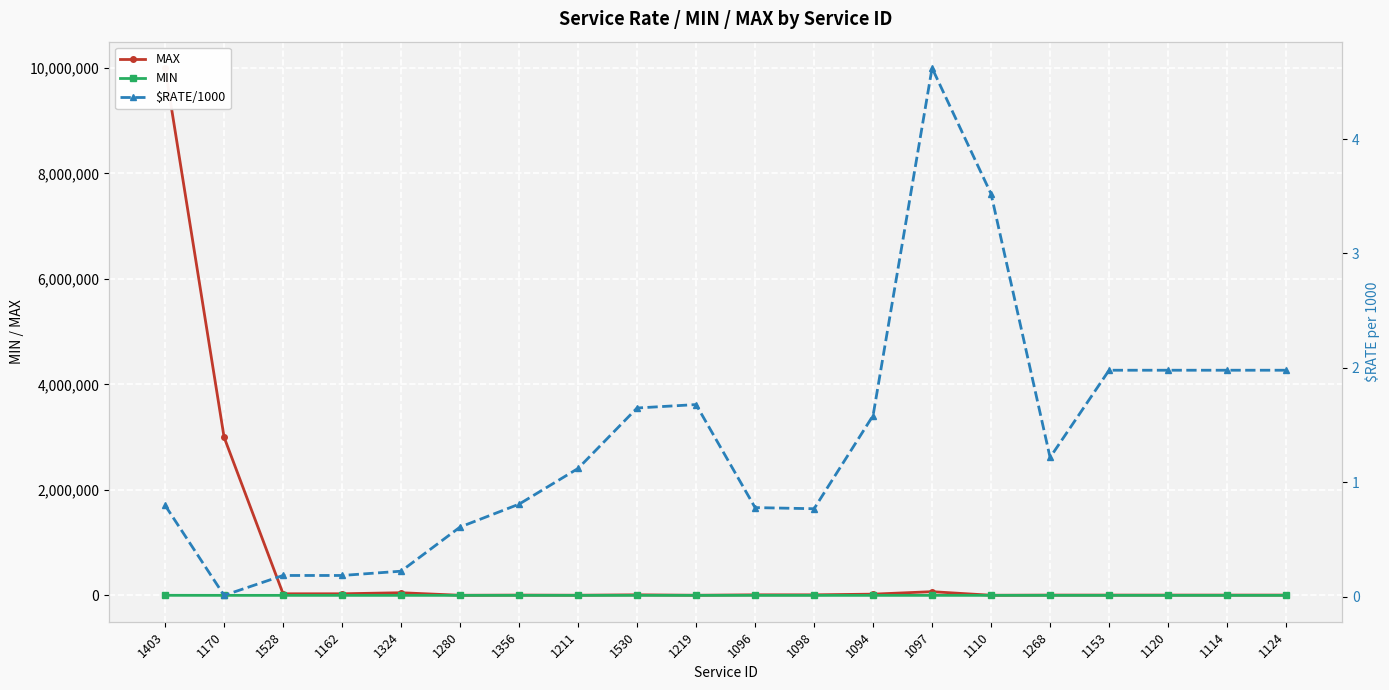

Reading left to right, transcribe all the data shown in this chart.

MAX: 1403=10000000.0	1170=3000000.0	1528=30000.0	1162=30000.0	1324=50000.0	1280=1500.0	1356=5000.0	1211=2500.0	1530=10000.0	1219=2000.0	1096=10000.0	1098=10000.0	1094=23000.0	1097=70000.0	1110=2000.0	1268=5000.0	1153=5000.0	1120=5000.0	1114=5000.0	1124=5000.0
MIN: 1403=1000.0	1170=50.0	1528=10.0	1162=10.0	1324=10.0	1280=50.0	1356=20.0	1211=50.0	1530=100.0	1219=100.0	1096=20.0	1098=10.0	1094=10.0	1097=20.0	1110=50.0	1268=20.0	1153=20.0	1120=20.0	1114=20.0	1124=20.0
$RATE/1000: 1403=0.8	1170=0.0	1528=0.2	1162=0.2	1324=0.2	1280=0.6	1356=0.8	1211=1.1	1530=1.6	1219=1.7	1096=0.8	1098=0.8	1094=1.6	1097=4.6	1110=3.5	1268=1.2	1153=2.0	1120=2.0	1114=2.0	1124=2.0